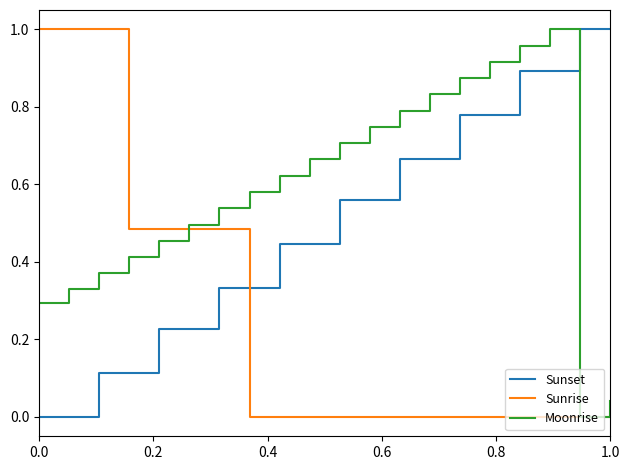

After their last crossing, which series has the higher values: Sunrise or Sunset?

Sunset